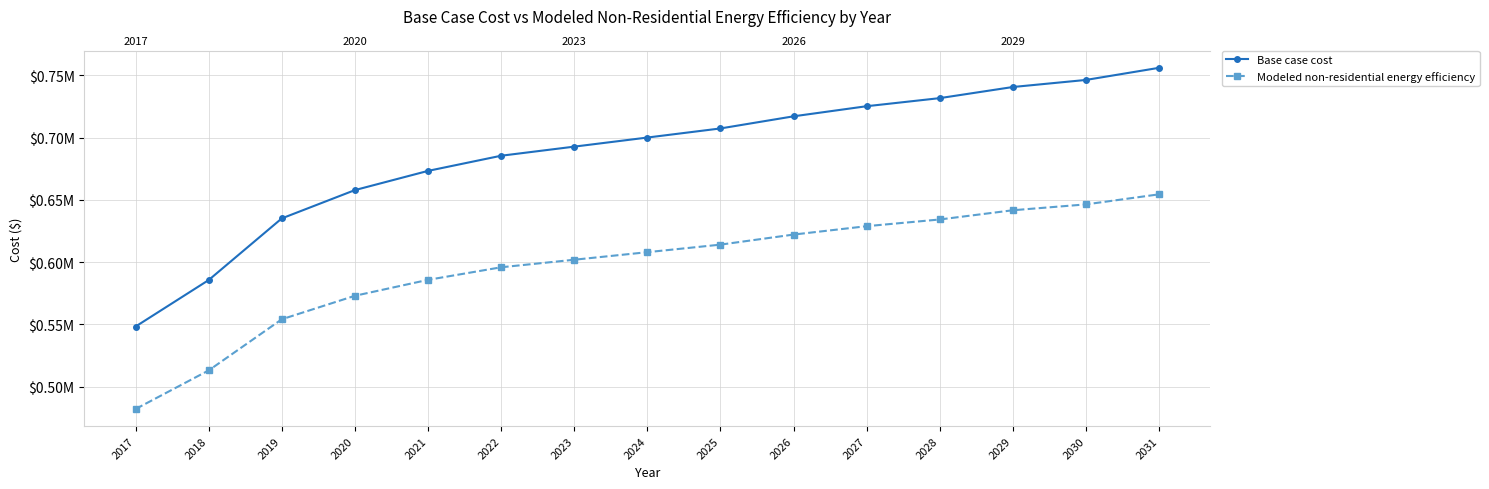

Reading left to right, extract all data points from this chart.

Base case cost: 548299.2	585623.6	635119.1	657838.3	673254.9	685425.9	692728.5	700031.2	707333.8	717070.6	725184.6	731675.8	740601.2	746281.0	756017.8
Modeled non-residential energy efficiency: 482088.9	513059.6	554129.4	572981.1	585773.3	595872.5	601932.0	607991.4	614050.9	622130.2	628863.0	634249.2	641655.2	646368.1	654447.4